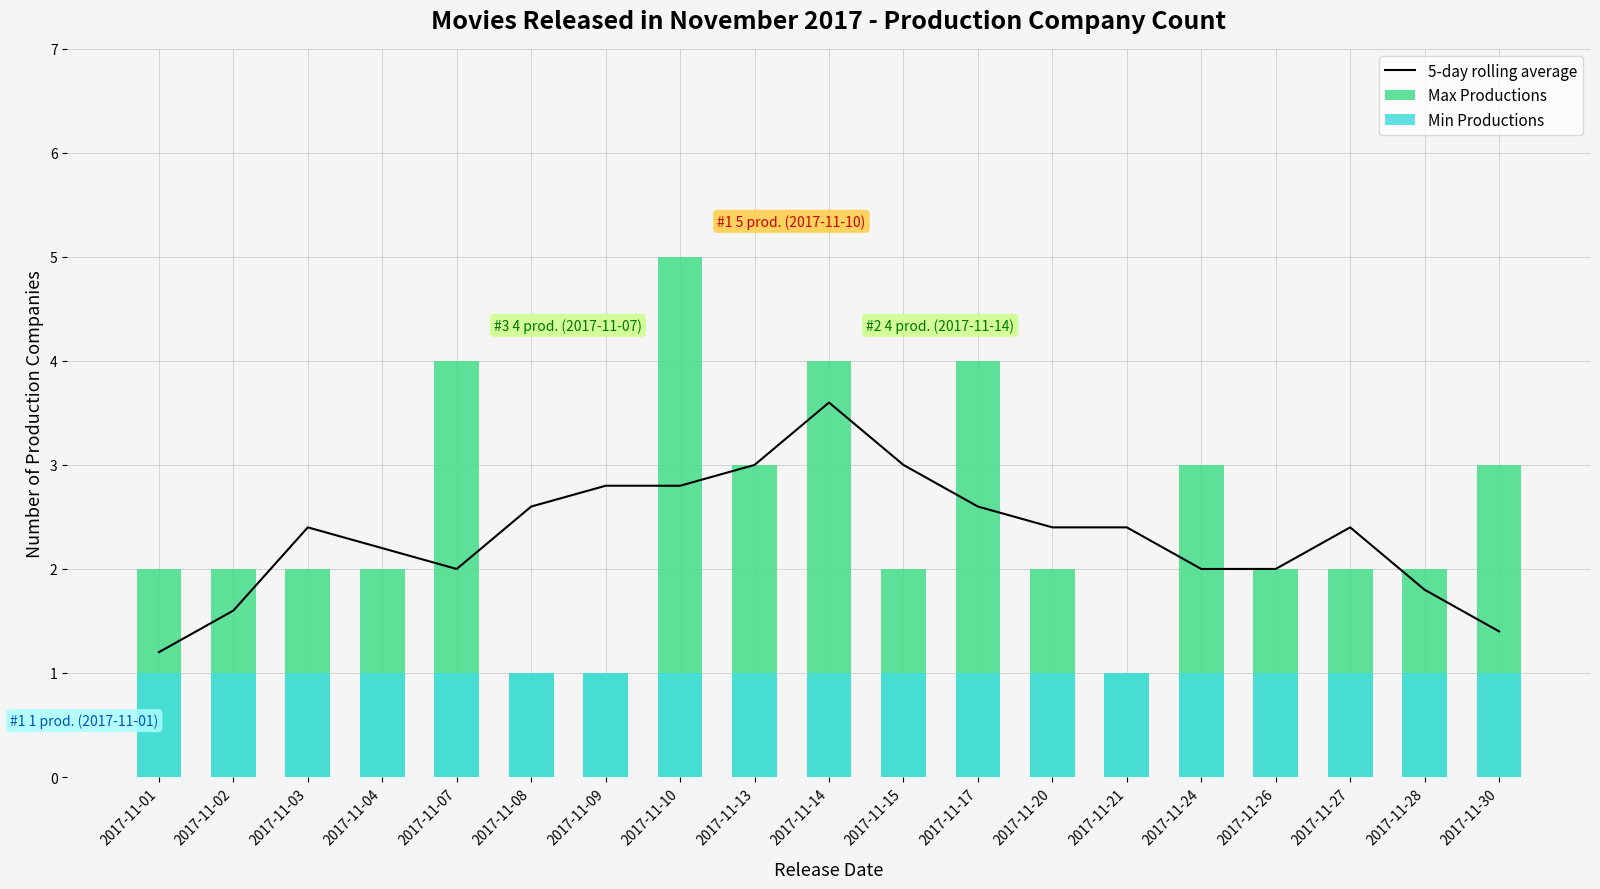

What is the value of the Min Productions bar at the 2nd from the left?

1.0